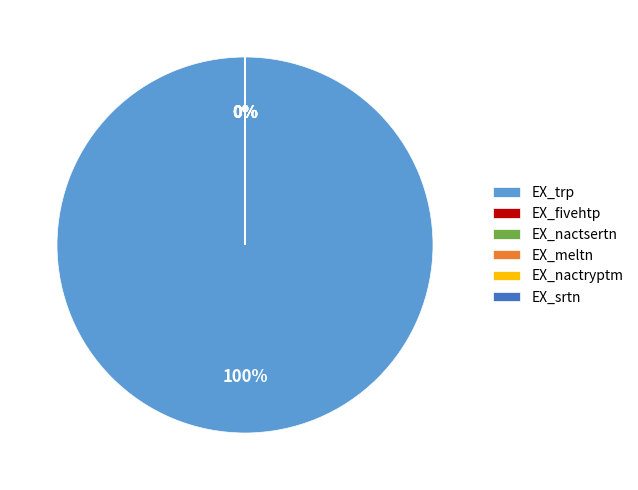

Which category has the smallest portion of the pie?

EX_fivehtp